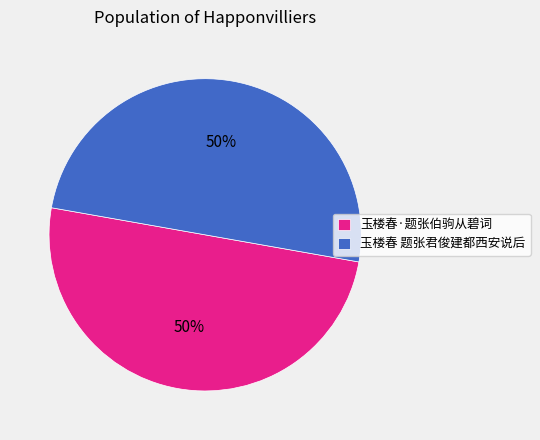

To the nearest percent, what portion does 玉楼春 题张君俊建都西安说后 represent?

50%